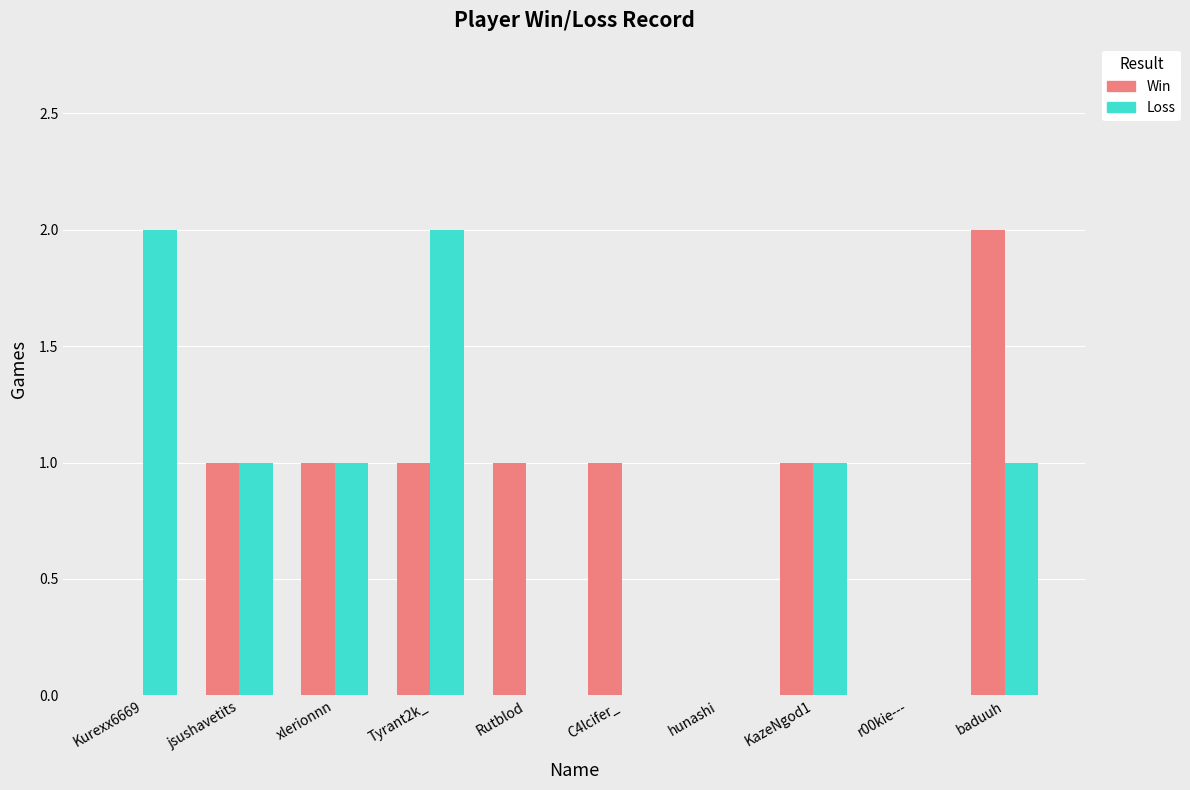

Reading left to right, what are all the values shown in this chart?

Win: Kurexx6669=0	jsushavetits=1	xlerionnn=1	Tyrant2k_=1	Rutblod=1	C4lcifer_=1	hunashi=0	KazeNgod1=1	r00kie---=0	baduuh=2
Loss: Kurexx6669=2	jsushavetits=1	xlerionnn=1	Tyrant2k_=2	Rutblod=0	C4lcifer_=0	hunashi=0	KazeNgod1=1	r00kie---=0	baduuh=1